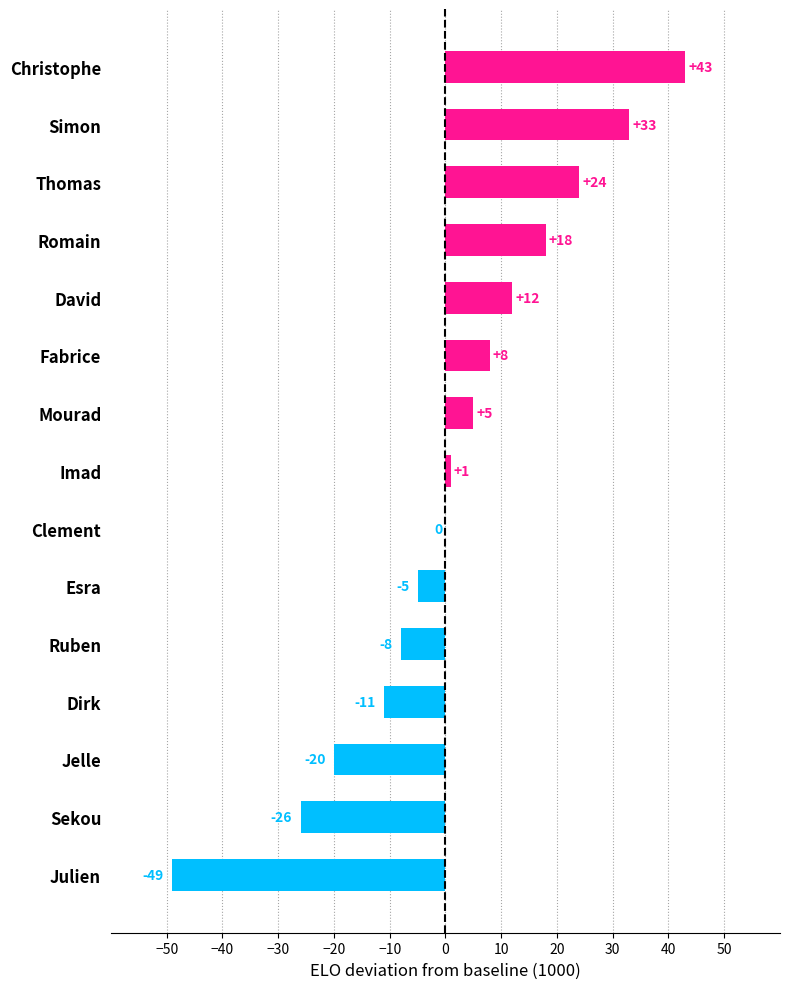

Reading top to bottom, what are all the values shown in this chart?

Christophe=43	Simon=33	Thomas=24	Romain=18	David=12	Fabrice=8	Mourad=5	Imad=1	Clement=0	Esra=-5	Ruben=-8	Dirk=-11	Jelle=-20	Sekou=-26	Julien=-49